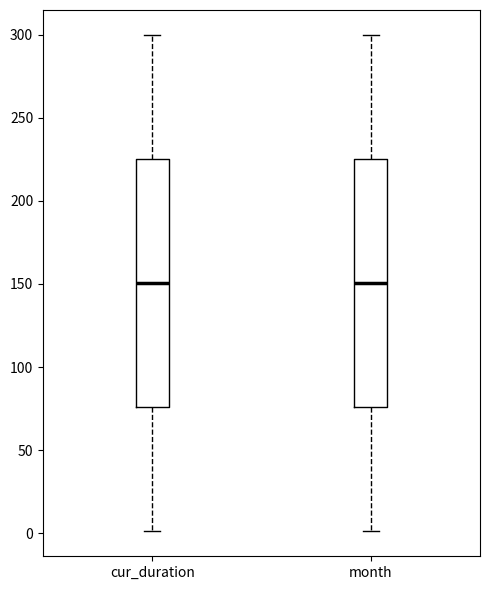

Reading left to right, transcribe this box plot: for each box, give where its median line is, the range the box spans, and where its two whiskers end, as read against the y-axis. The values are not printed on the chart, so give them approximately, as read against the axis.

cur_duration: median 150, box 75 to 225, whiskers 0 to 300
month: median 150, box 75 to 225, whiskers 0 to 300